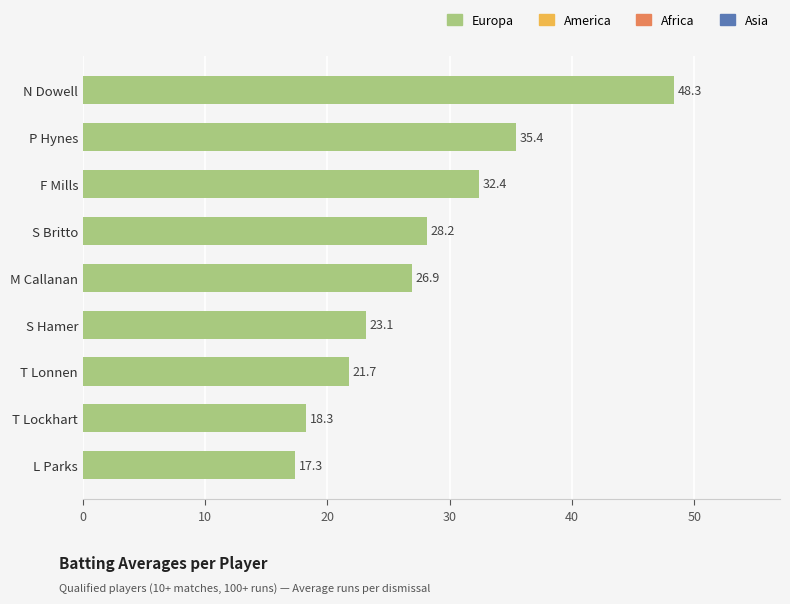

At which label is the value closest to 32?

F Mills